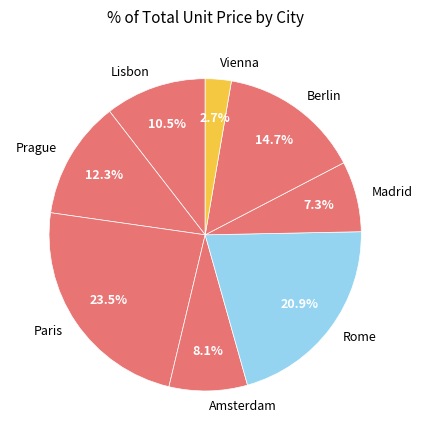

Between Madrid and Berlin, which is larger?

Berlin